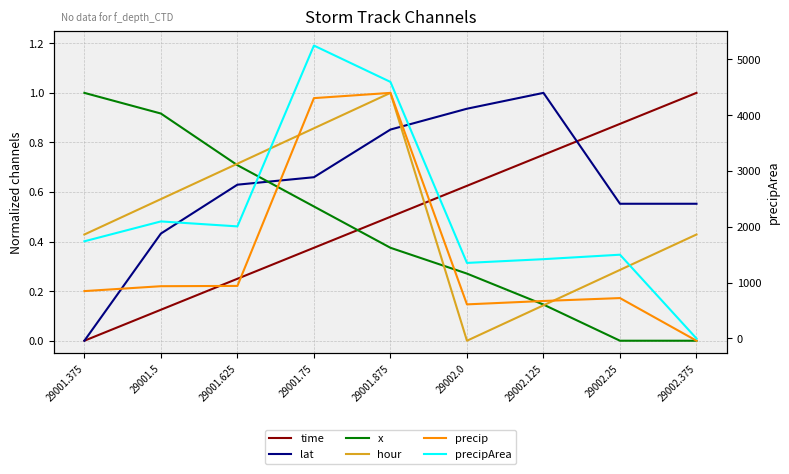

What is the highest value of the x series?

1.0